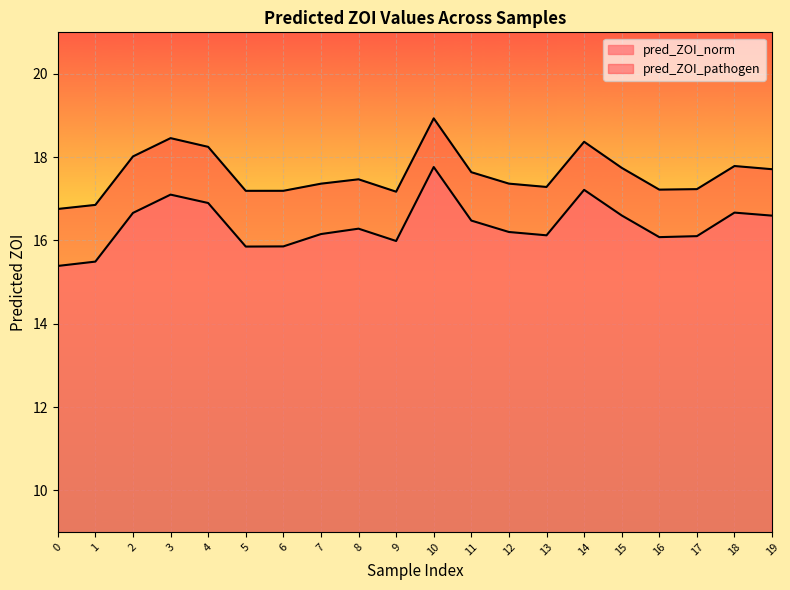

How many data points in pred_ZOI_pathogen are above 17?

18